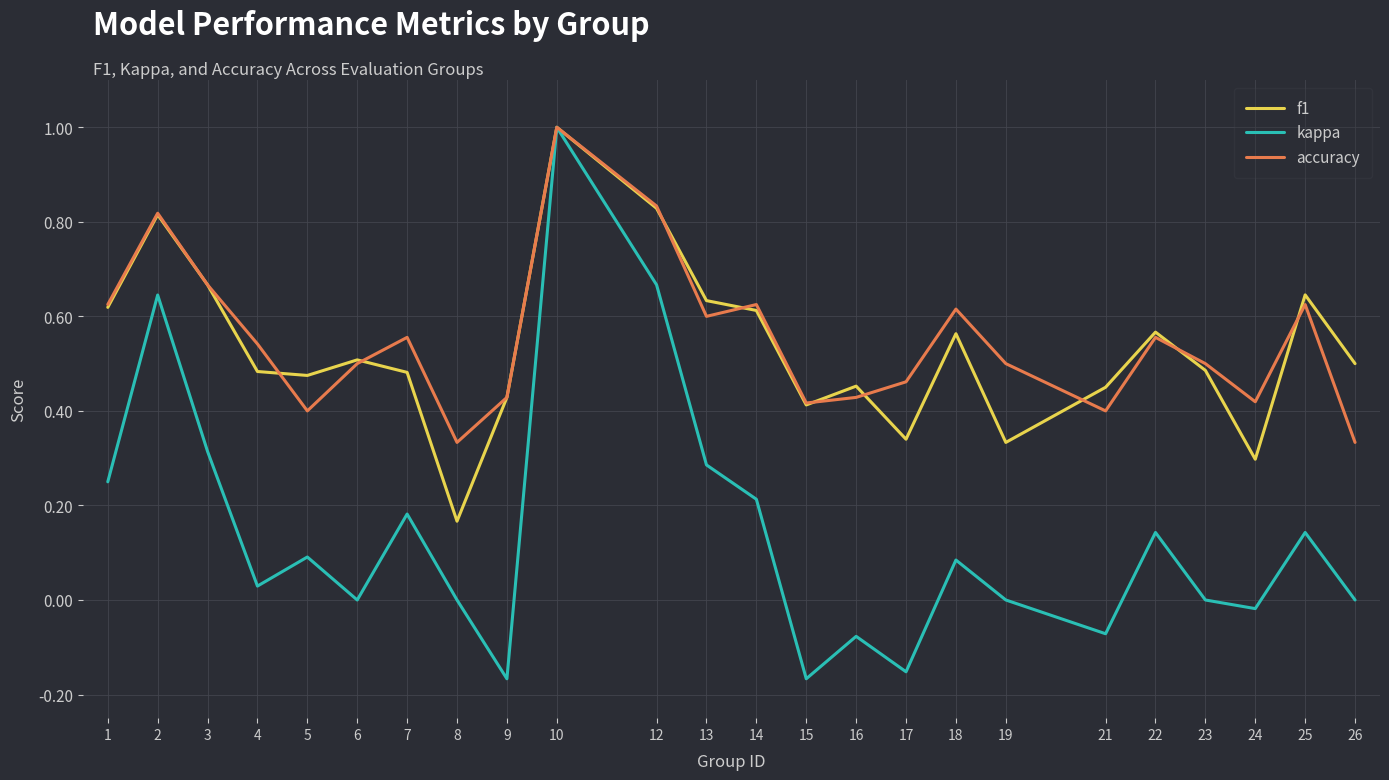

Which series has the widest spread of values?

kappa